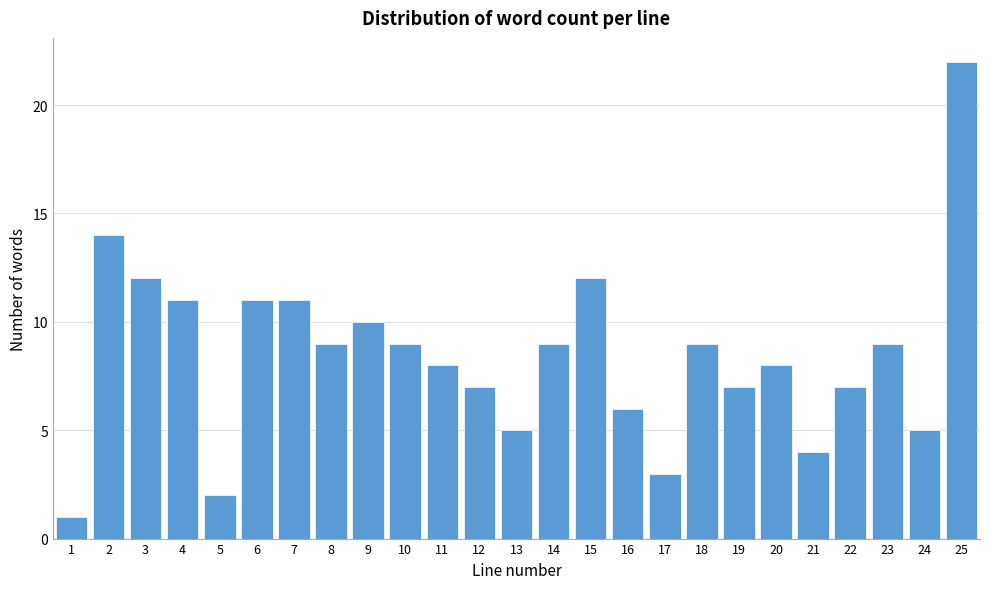

Reading left to right, what are all the values shown in this chart?

1=1	2=14	3=12	4=11	5=2	6=11	7=11	8=9	9=10	10=9	11=8	12=7	13=5	14=9	15=12	16=6	17=3	18=9	19=7	20=8	21=4	22=7	23=9	24=5	25=22